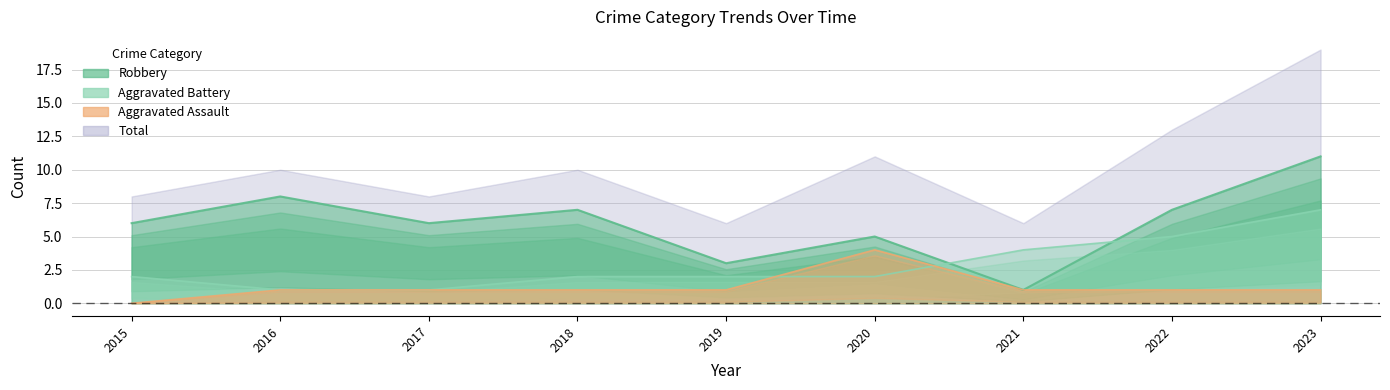

Which series has the largest total across all categories?

Robbery